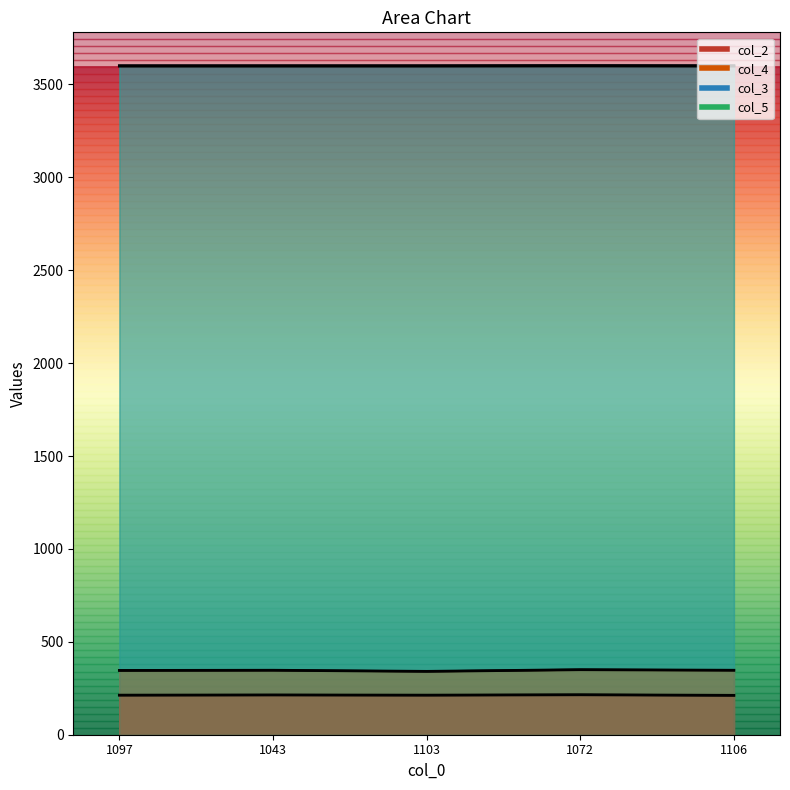

What is the greatest value displayed?

3600.7